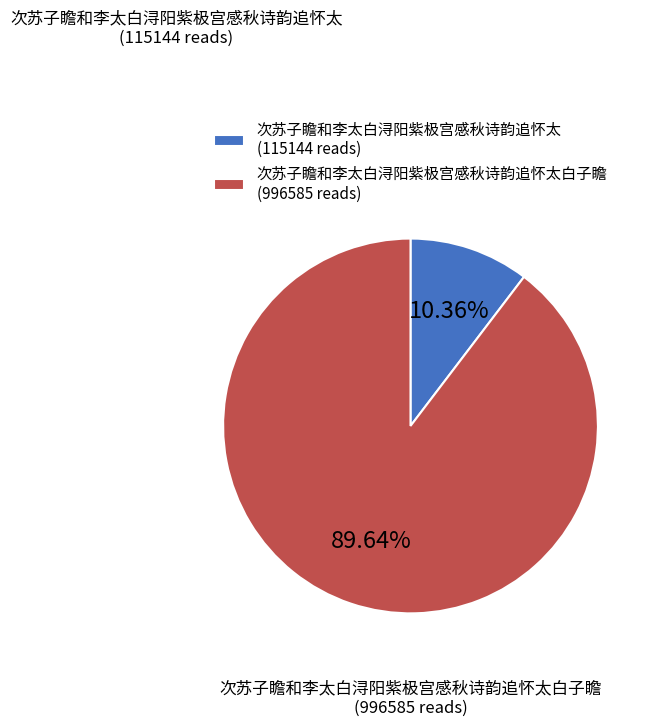

How many slices are in this pie chart?

2